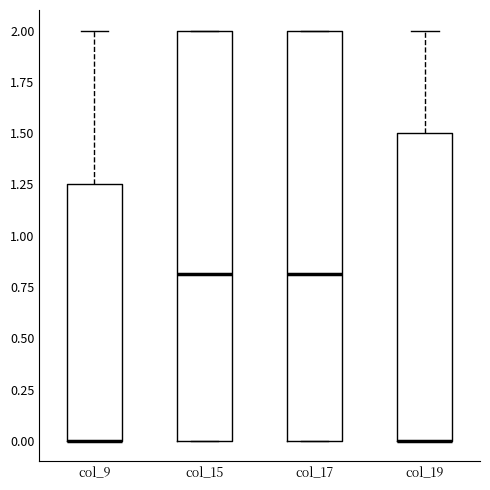

Reading left to right, transcribe this box plot: for each box, give where its median line is, the range the box spans, and where its two whiskers end, as read against the y-axis. The values are not printed on the chart, so give them approximately, as read against the axis.

col_9: median 0.00 (drawn on the box's lower edge), box 0.00 to 1.25, whiskers 0.00 to 2.00
col_15: median 0.80, box 0.00 to 2.00, whiskers 0.00 to 2.00
col_17: median 0.80, box 0.00 to 2.00, whiskers 0.00 to 2.00
col_19: median 0.00 (drawn on the box's lower edge), box 0.00 to 1.50, whiskers 0.00 to 2.00